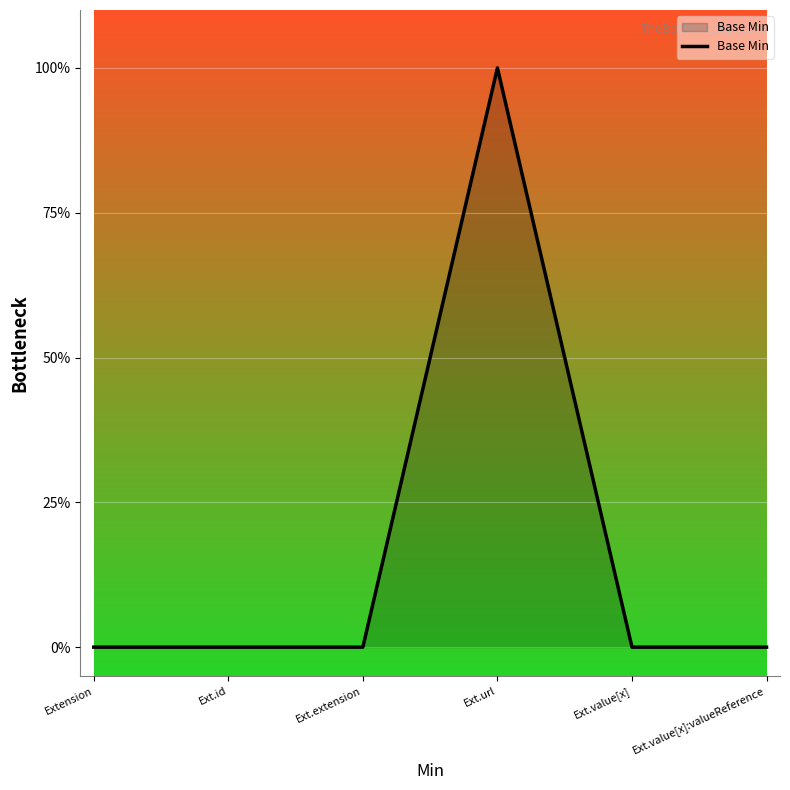

How many points are higher than both their immediate neighbors (excluding endpoints)?

1